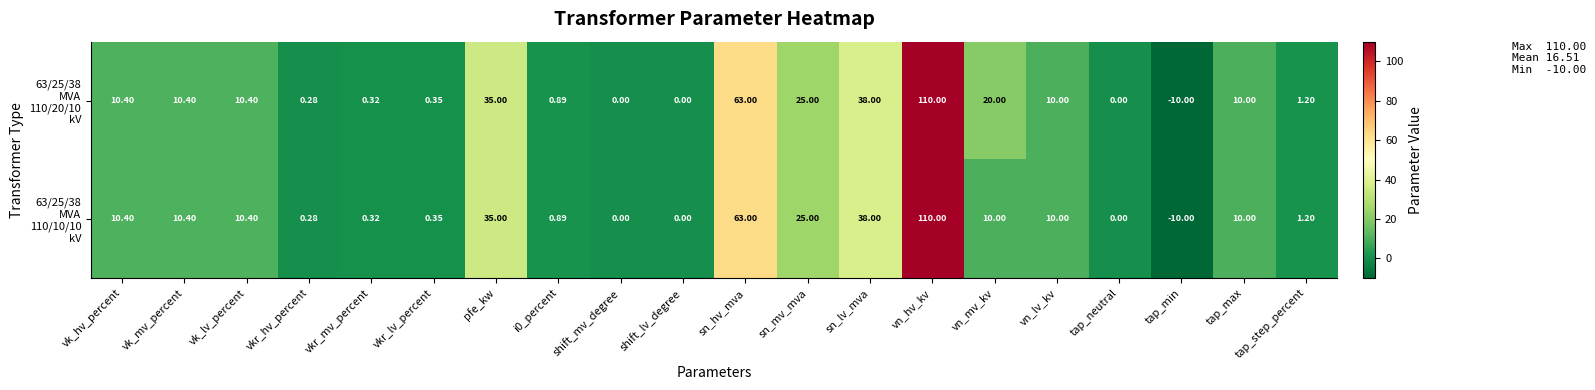

At which category is the sum across all series the highest?

vn_hv_kv